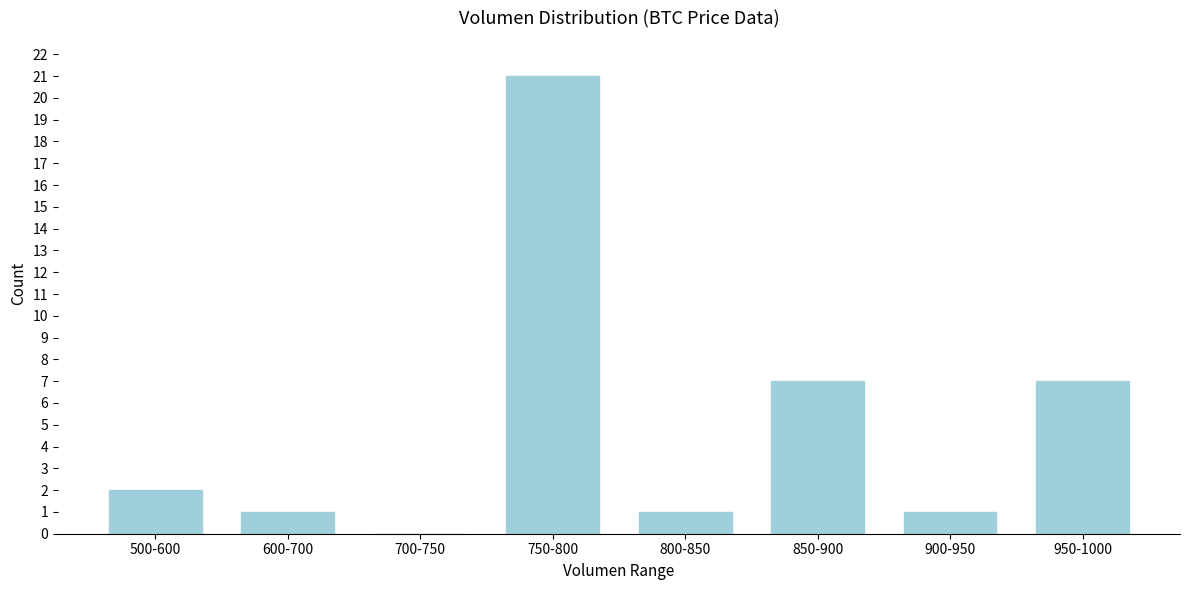

Reading right to left, list all the values displayed in this chart.

950-1000=7	900-950=1	850-900=7	800-850=1	750-800=21	700-750=0	600-700=1	500-600=2